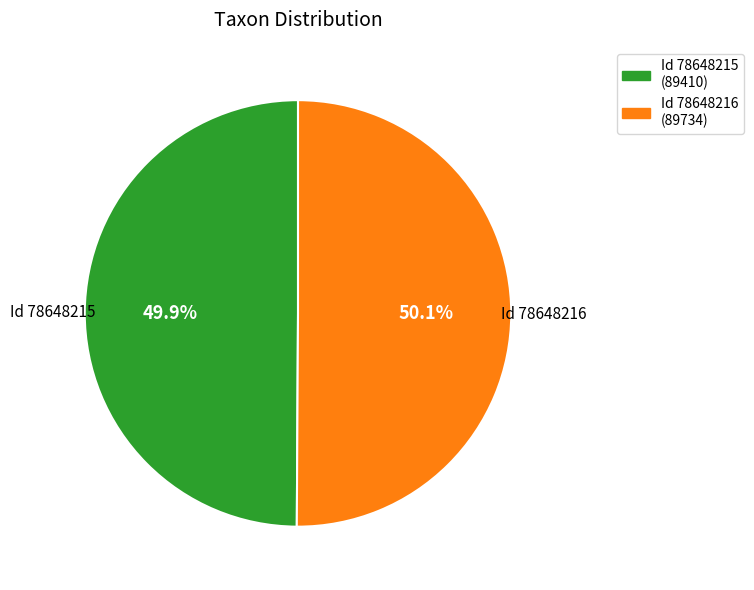

Is there any slice that represents more than half of the pie?

Yes